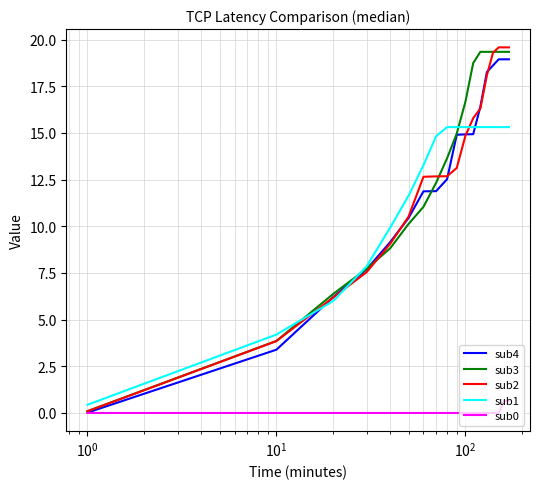

Which series has the largest range (max minus min)?

sub2